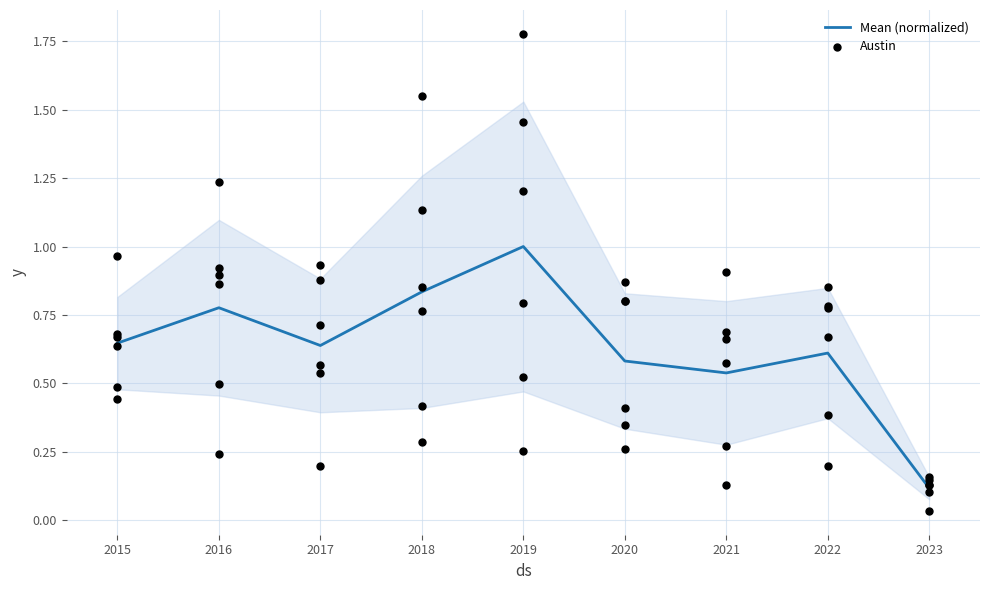

At which category is the sum across all series the highest?

2019